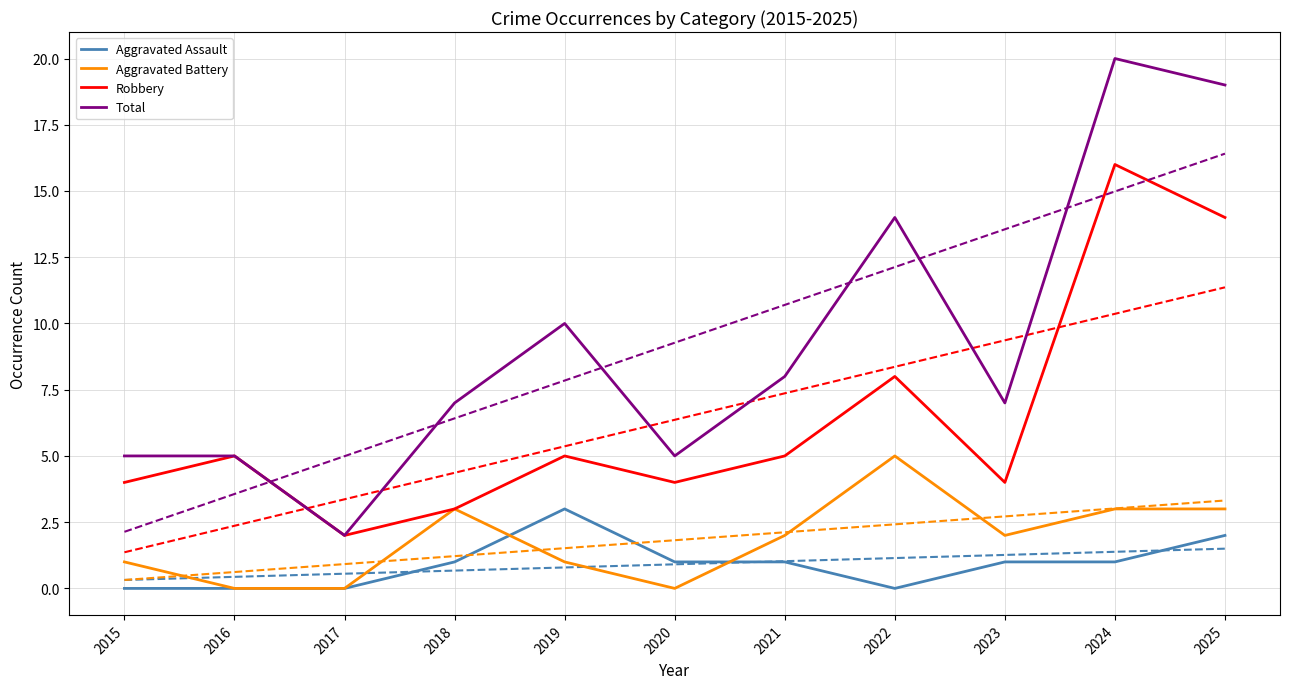

At how many categories does at least one series exceed 3?

10